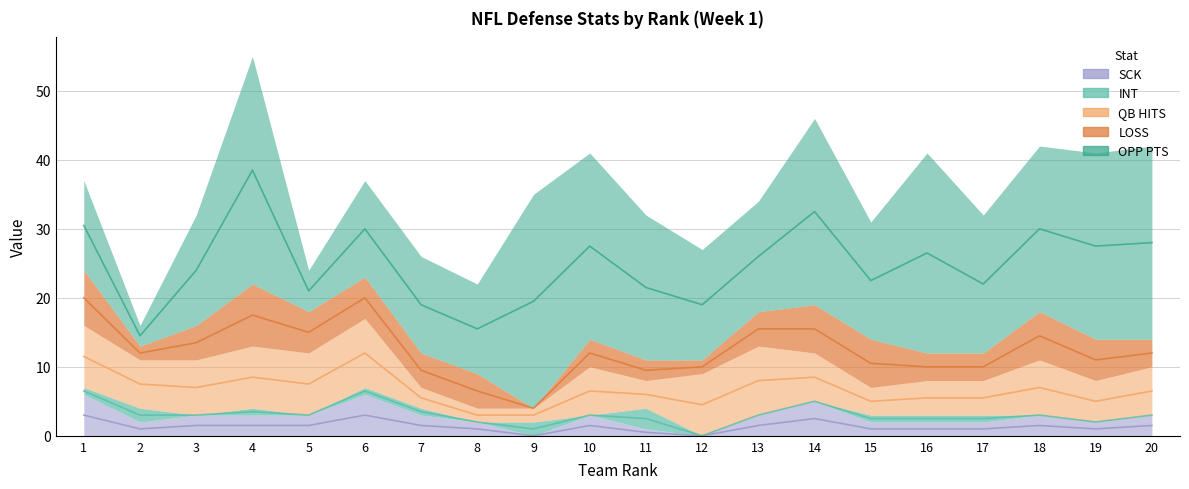

True or false: QB HITS has a value of 1 at 8.

False